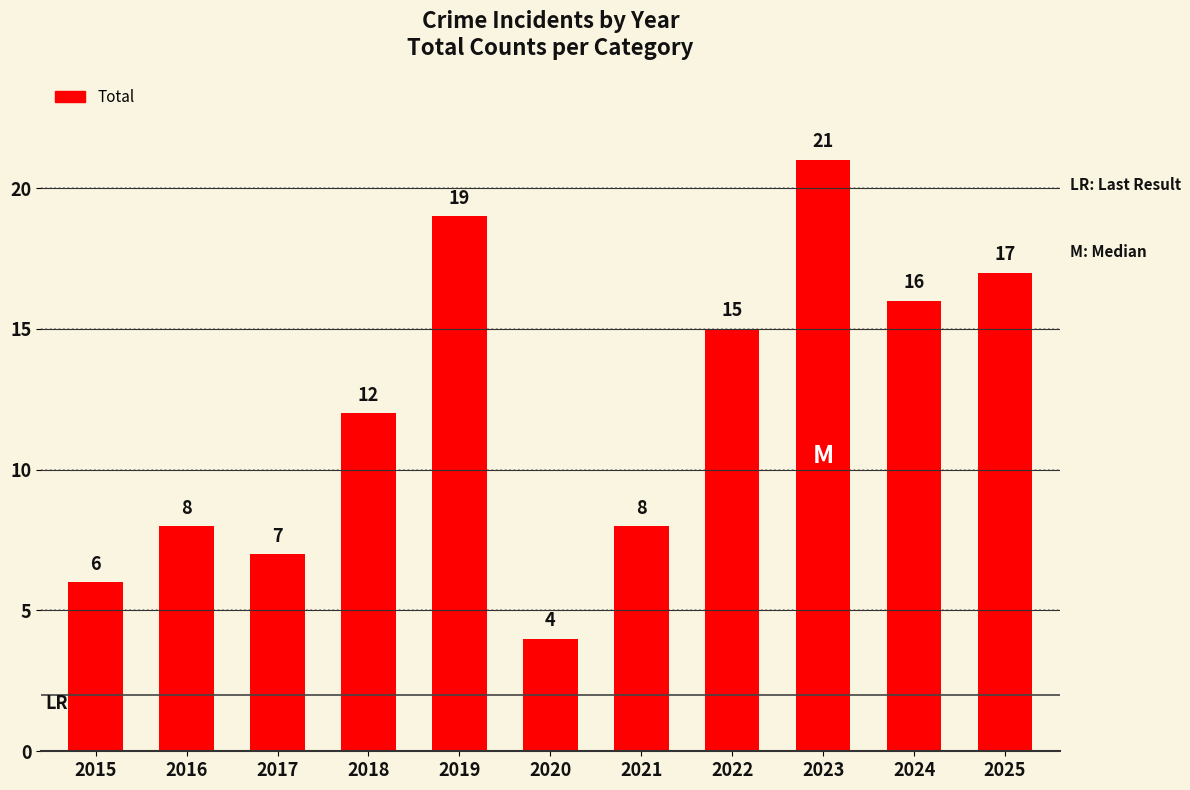

Which has a higher value, 2019 or 2023?

2023